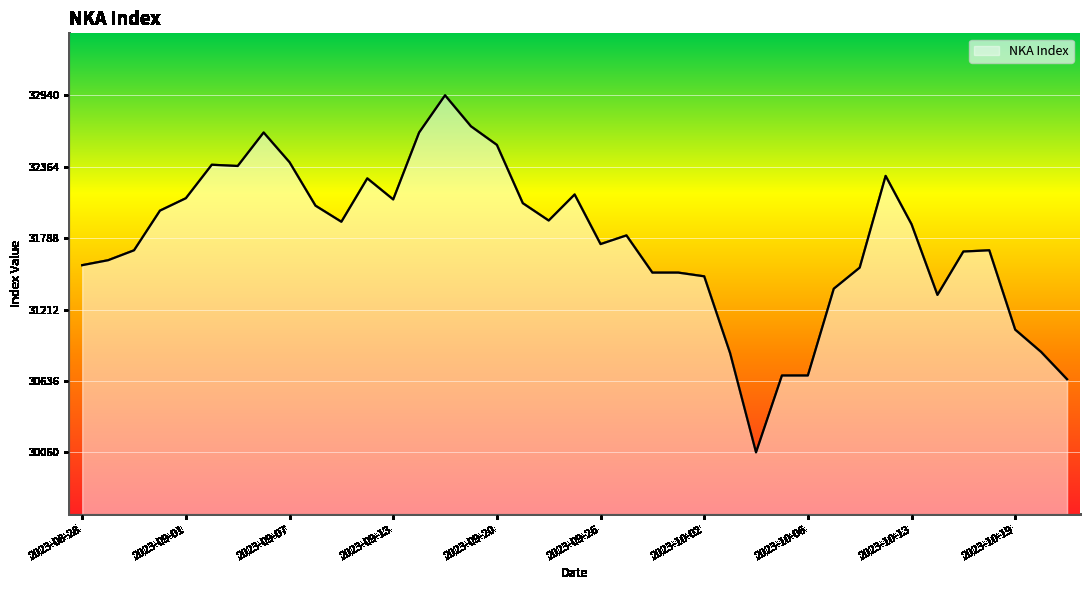

What is the difference between the maximum and minimum values?

2880